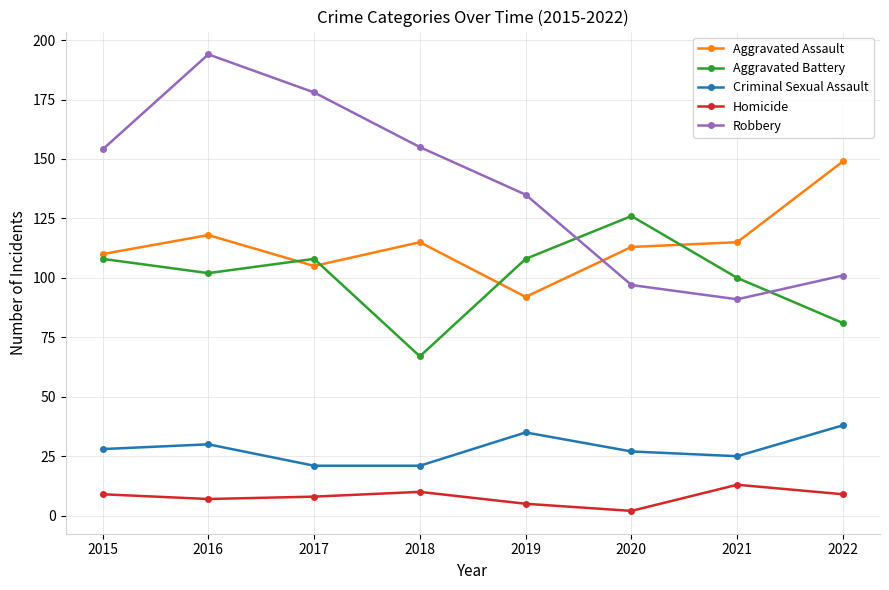

How many values in the Criminal Sexual Assault series are below 28?

4